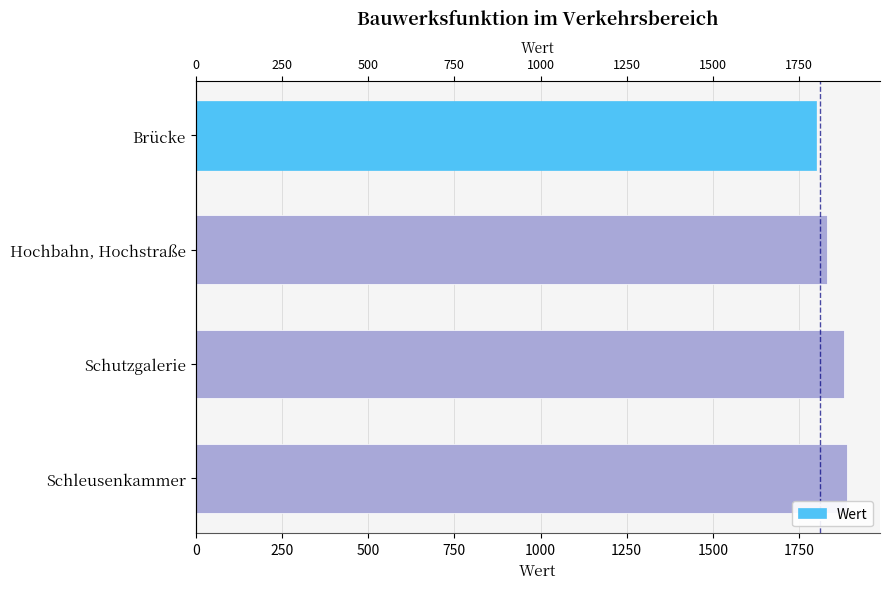

Reading left to right, transcribe all the data shown in this chart.

1800	1830	1880	1890